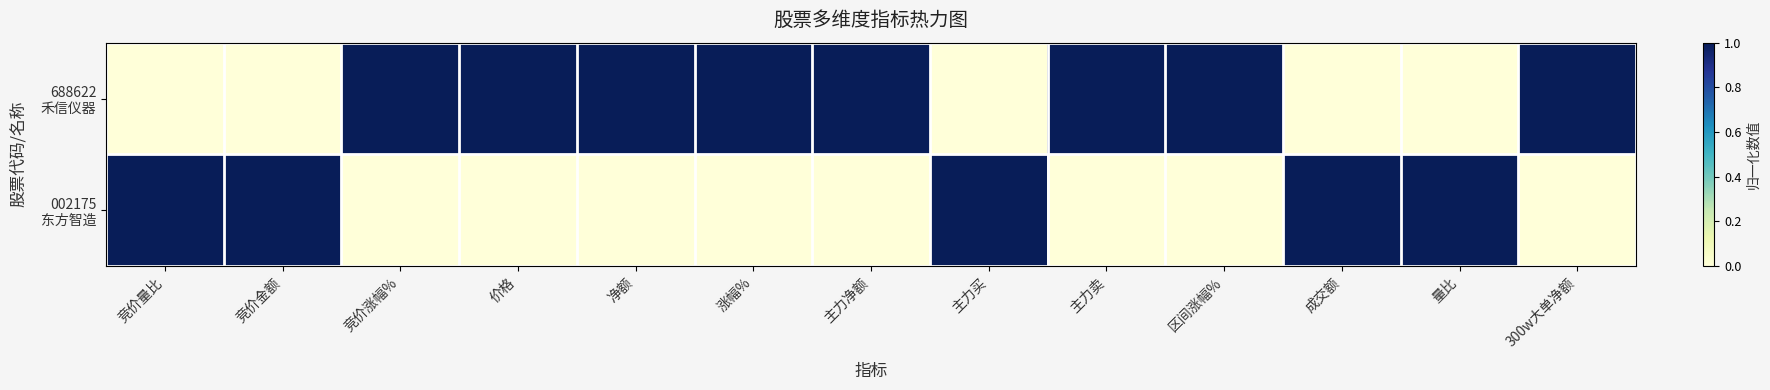

Between 竞价金额 and 量比, which is larger?

竞价金额